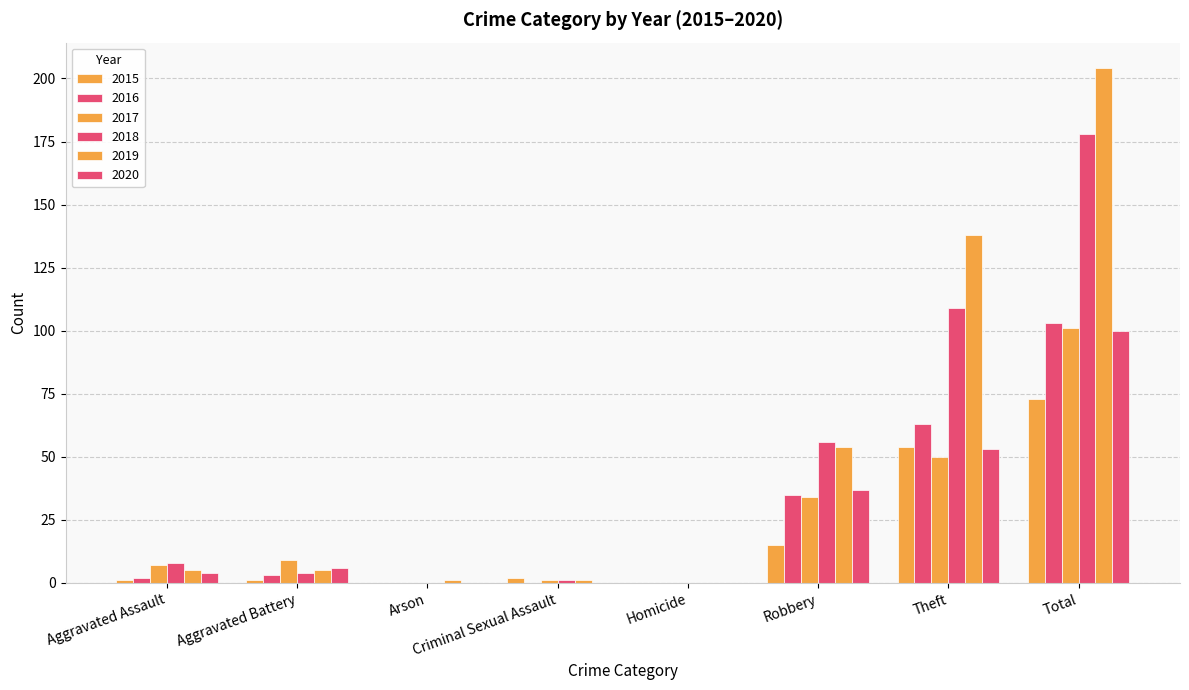

Are the bars grouped side by side (vs. stacked)?

Yes